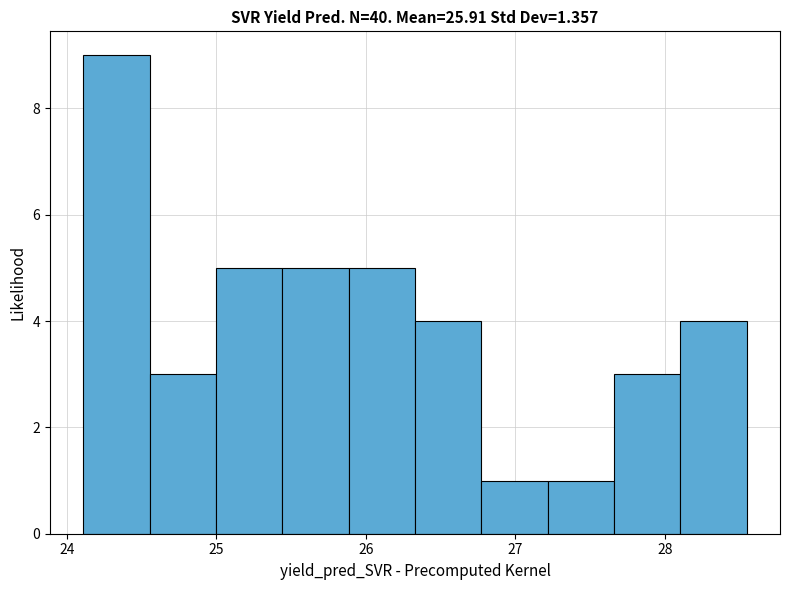

Reading left to right, list every bar in this chart as the range it spans on the x-axis followed by its height. Neither the bar edges nor the heights are printed on the chart, so give them approximately, as read against the axes.

24.1 to 24.6: 9
24.6 to 25.0: 3
25.0 to 25.4: 5
25.4 to 25.9: 5
25.9 to 26.3: 5
26.3 to 26.8: 4
26.8 to 27.2: 1
27.2 to 27.7: 1
27.7 to 28.1: 3
28.1 to 28.5: 4